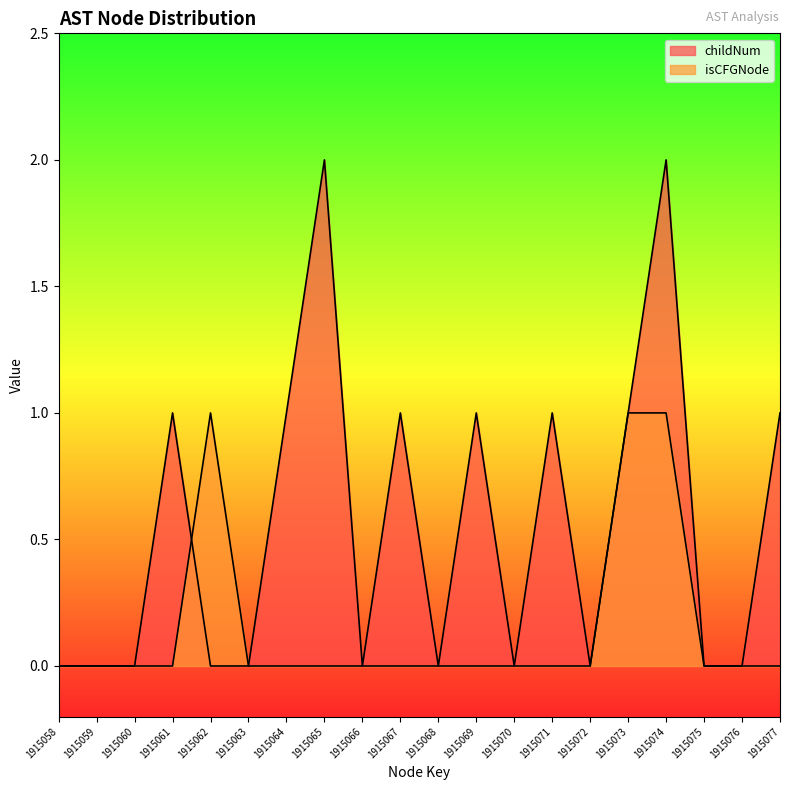

Which series ends up on top after the final intersection of childNum and isCFGNode_numeric?

isCFGNode_numeric